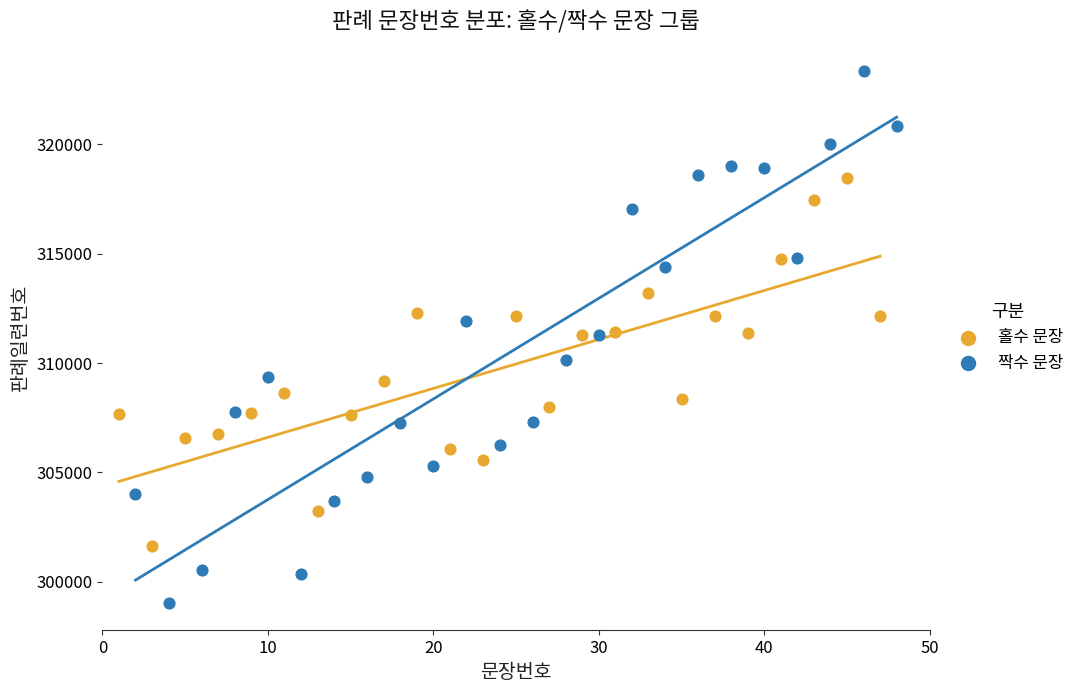

Which series contains the highest Y value?

짝수 문장